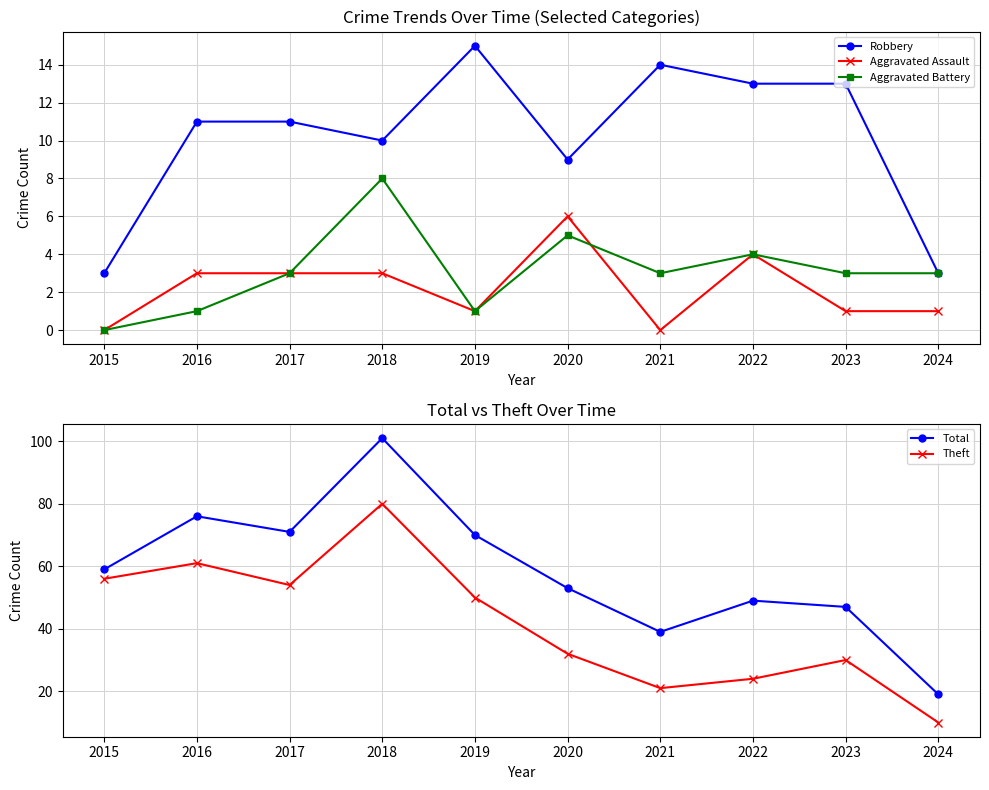

Where does the Aggravated Battery series first go above 3?

2018